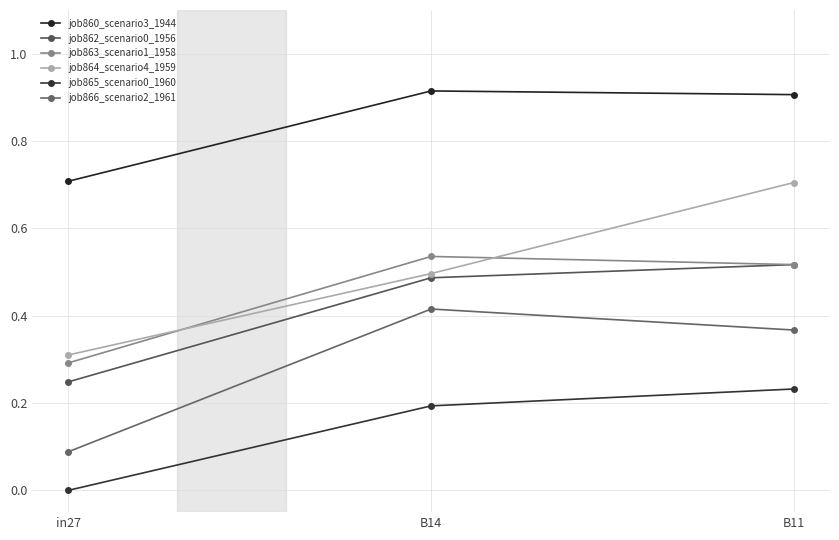

What is the maximum value for job864_scenario4_1959?

0.7